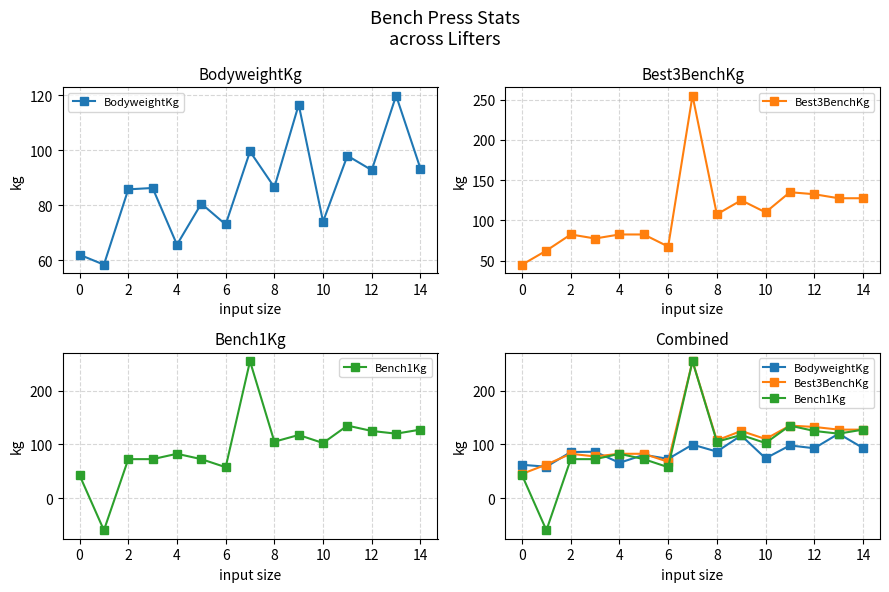

What is the average value of the BodyweightKg series?

86.2